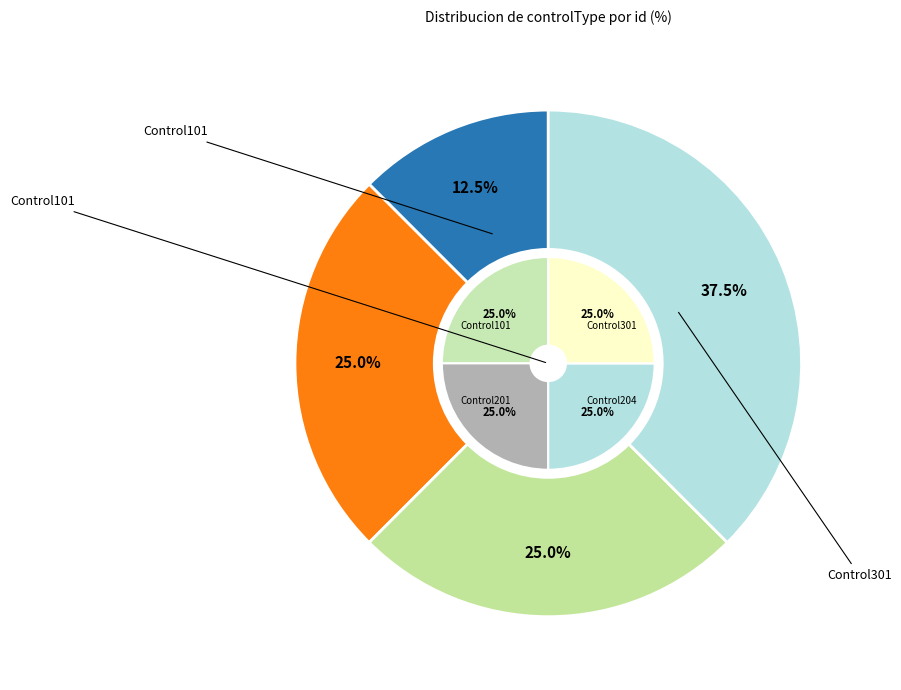

To the nearest percent, what is the combined percentage of Control204 and Control301?

62%